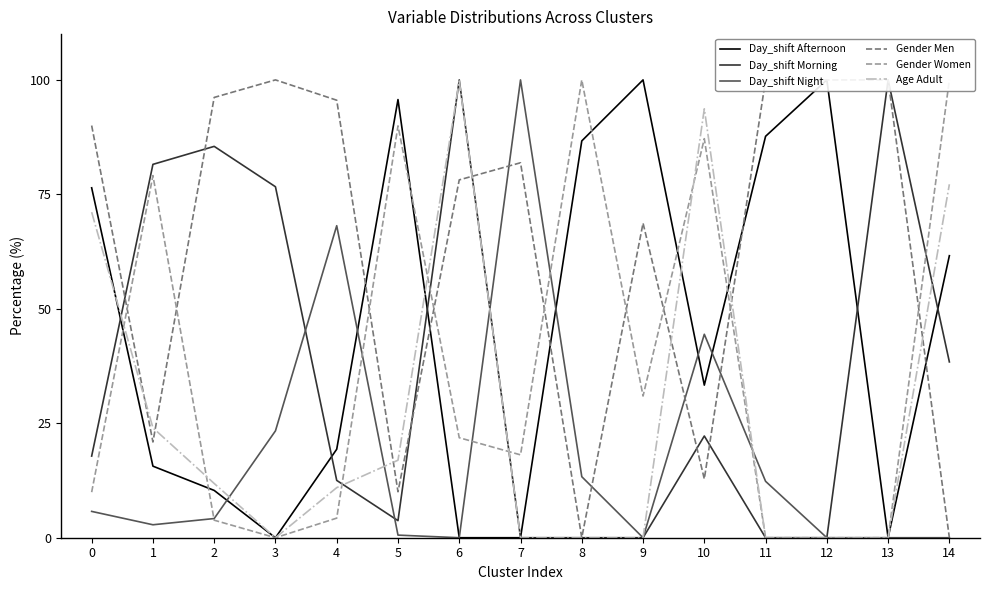

What is the difference between the highest and lowest values at 12?

100.0